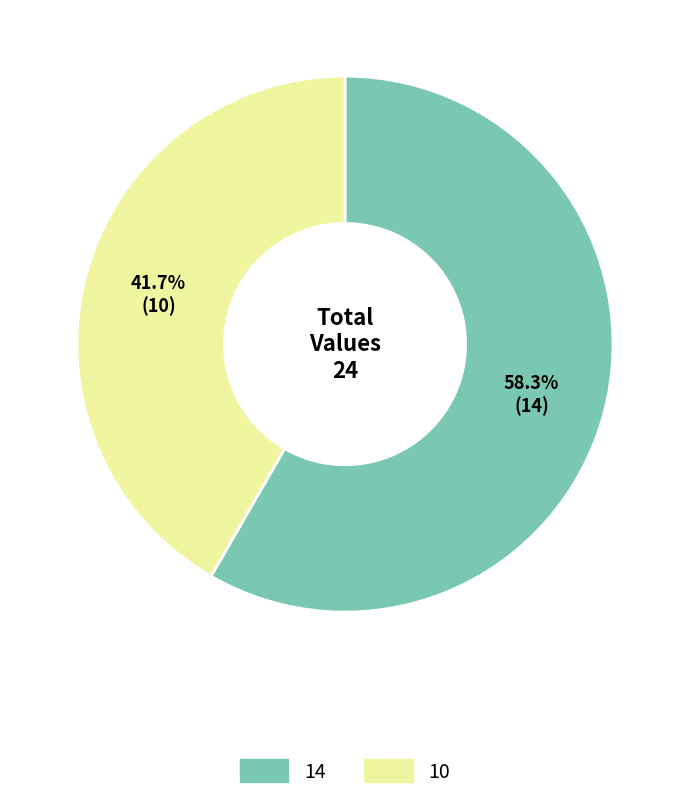

The 10 slice represents 32% of the pie. True or false?

False